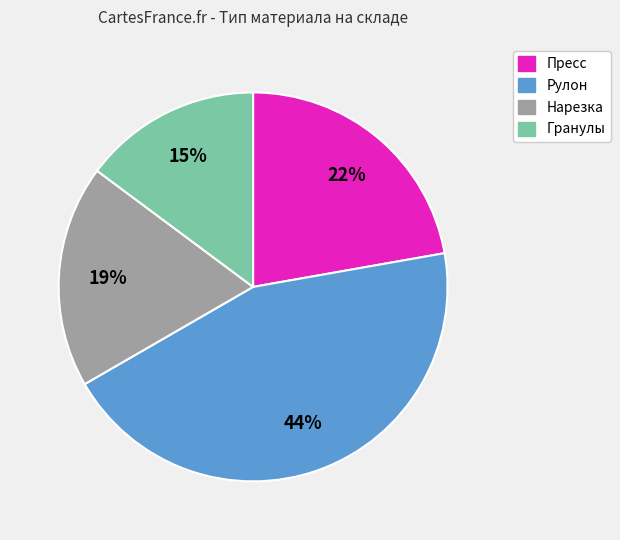

How many slices are in this pie chart?

4